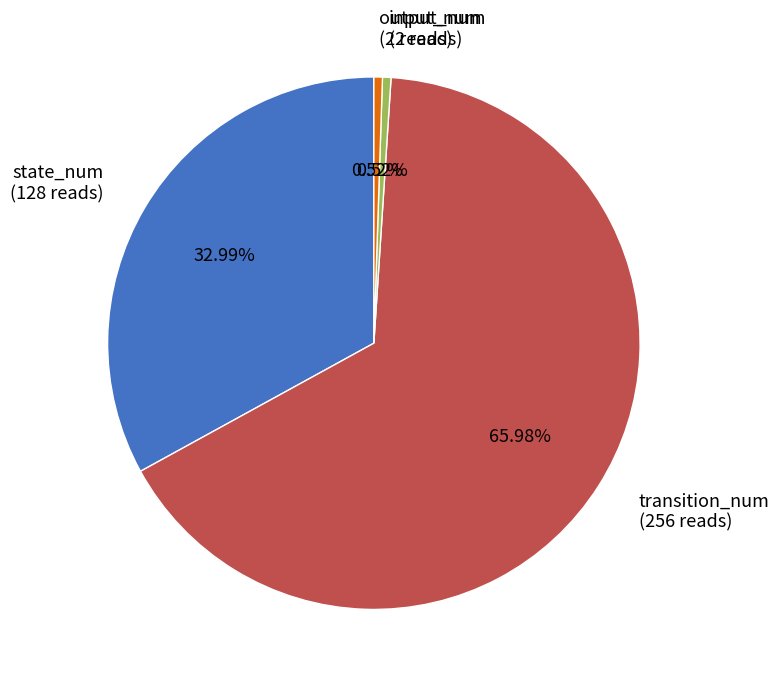

Is there a majority slice in this chart?

Yes